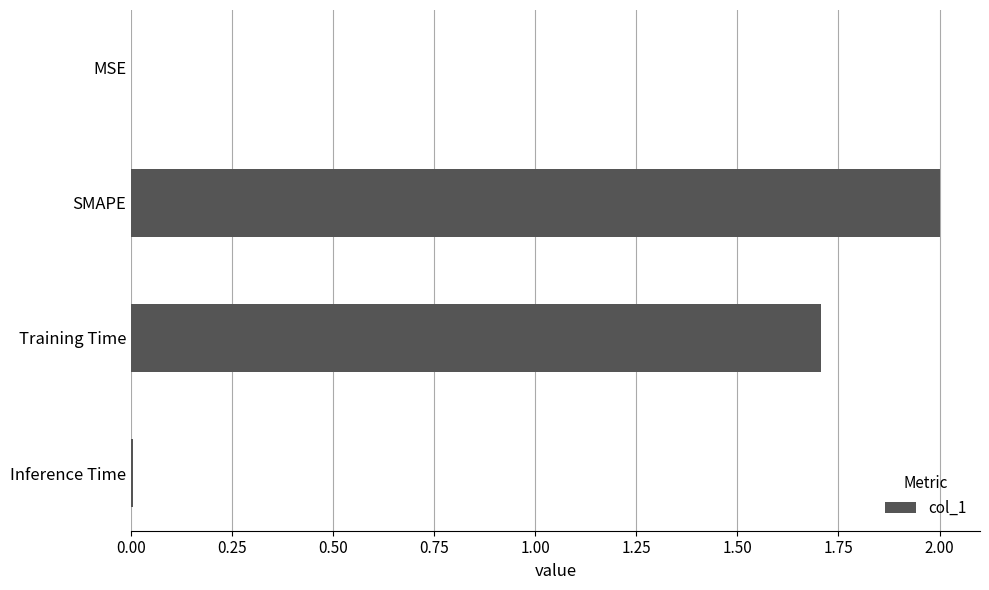

Count the number of data series in this chart.

1